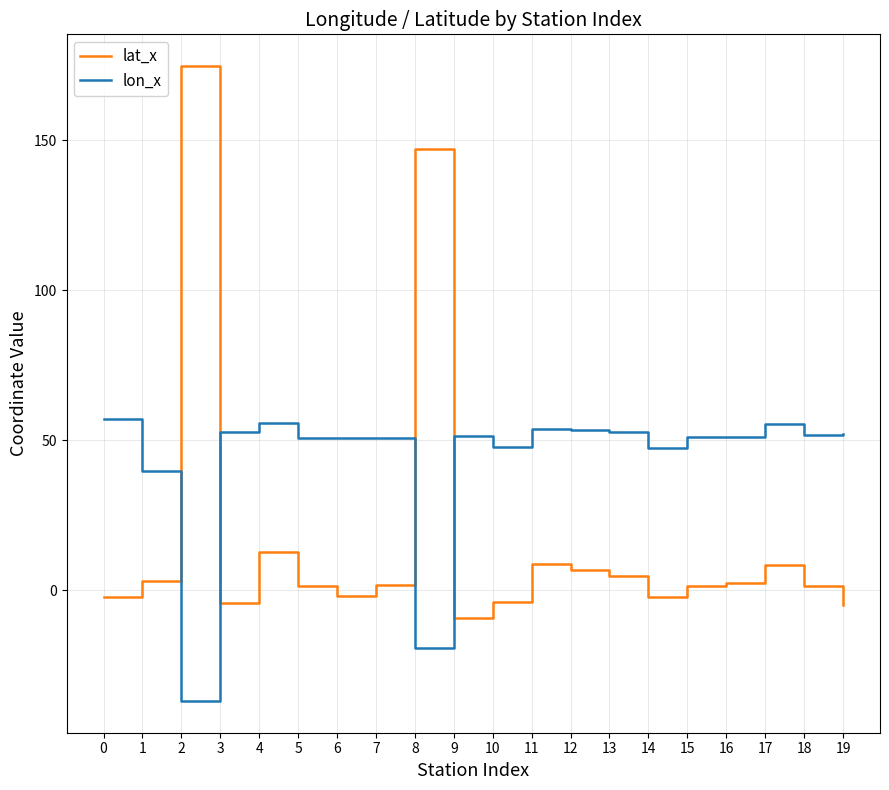

What are all the series names shown in the legend?

lat_x, lon_x